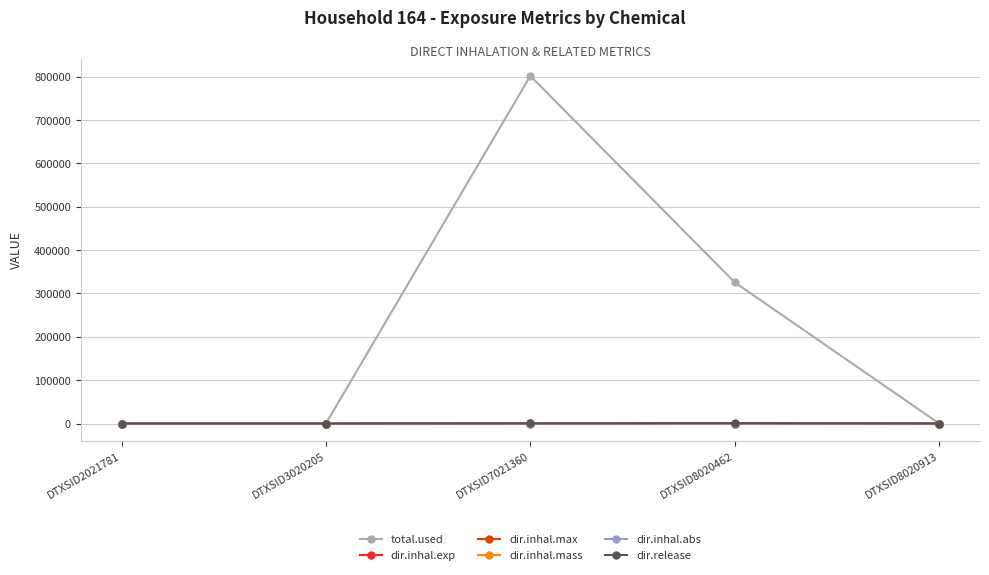

What is the total value across all series at DTXSID8020462?

326486.0